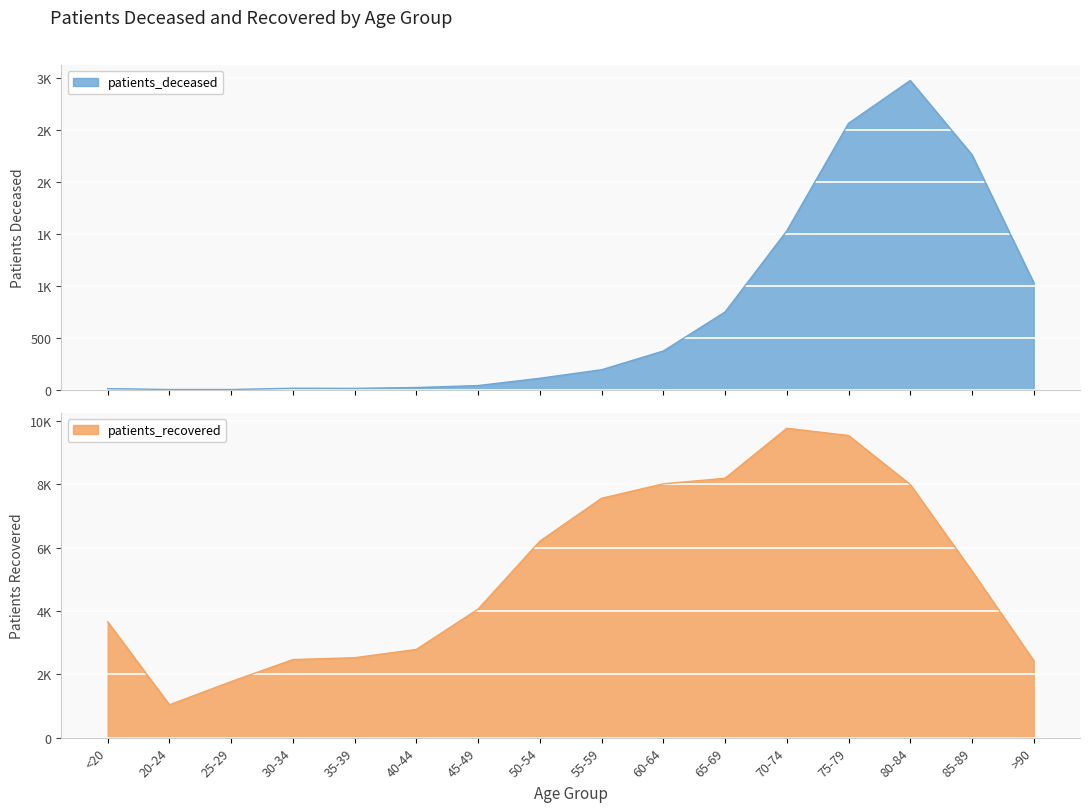

True or false: patients_deceased and patients_recovered cross at least once.

False